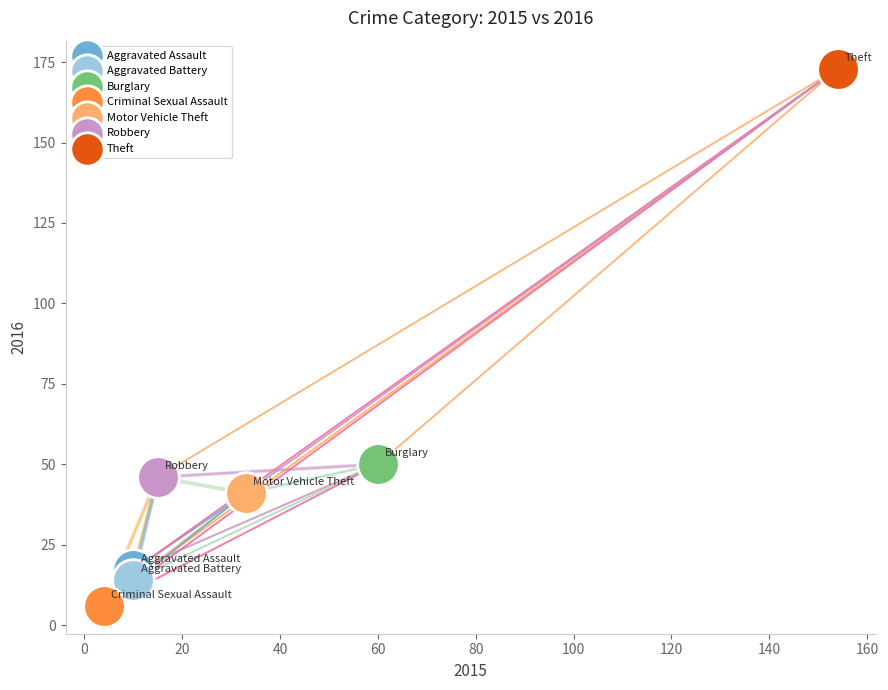

Which series reaches the maximum Y coordinate?

Theft